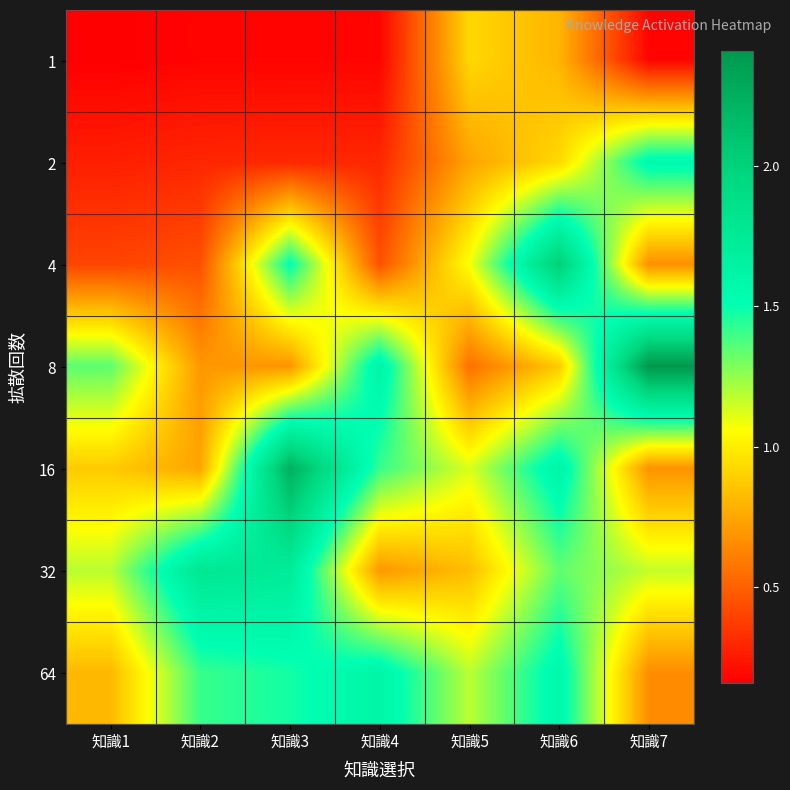

How many series are shown in this chart?

7